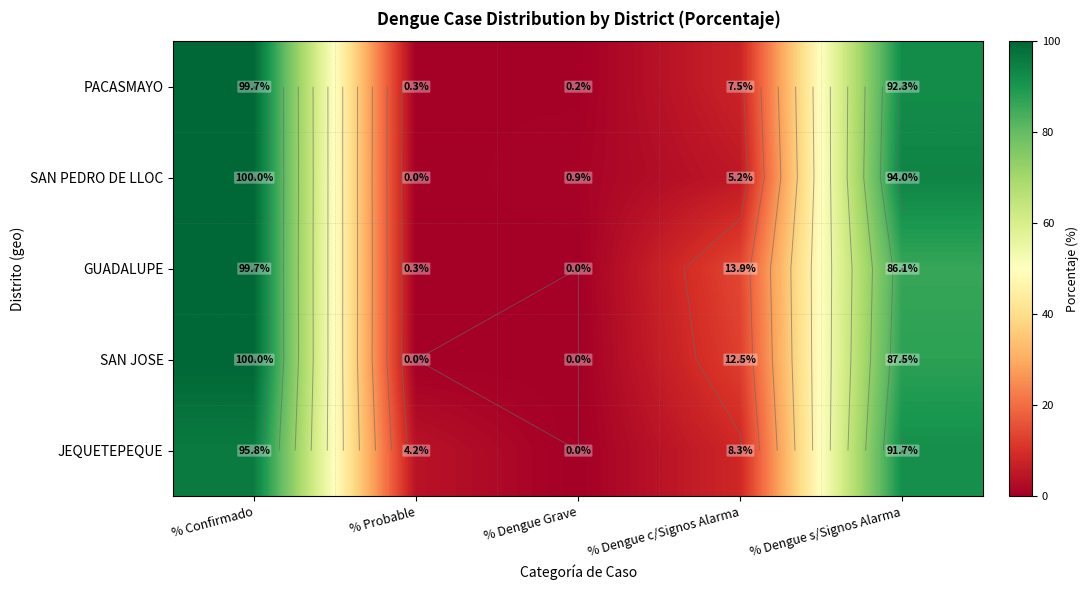

True or false: SAN JOSE has a value of 100.0 at % Confirmado.

True